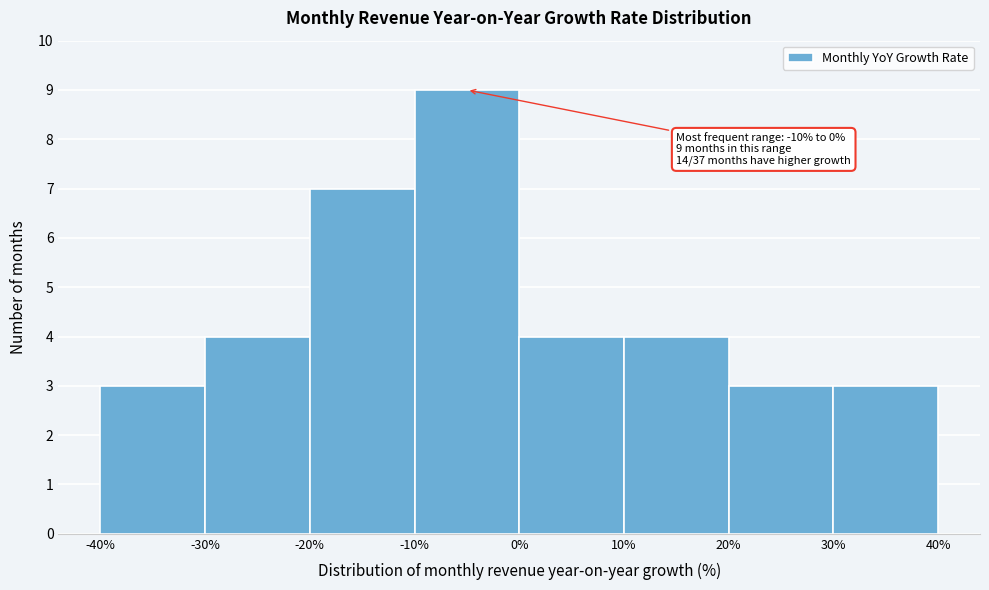

Over which range of the x-axis is the bar tallest?

-10% to 0%